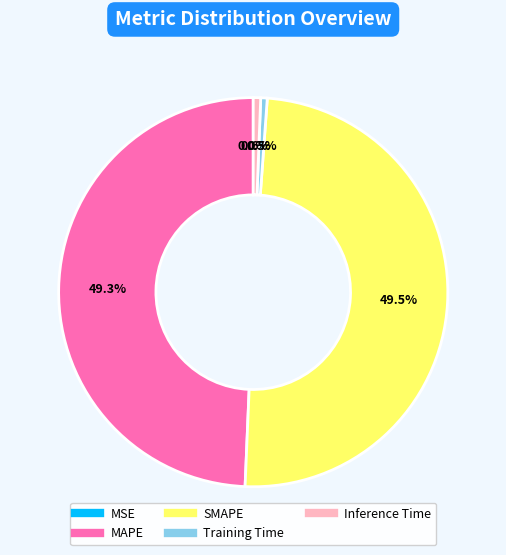

To the nearest percent, what percentage of the pie is Inference Time?

1%